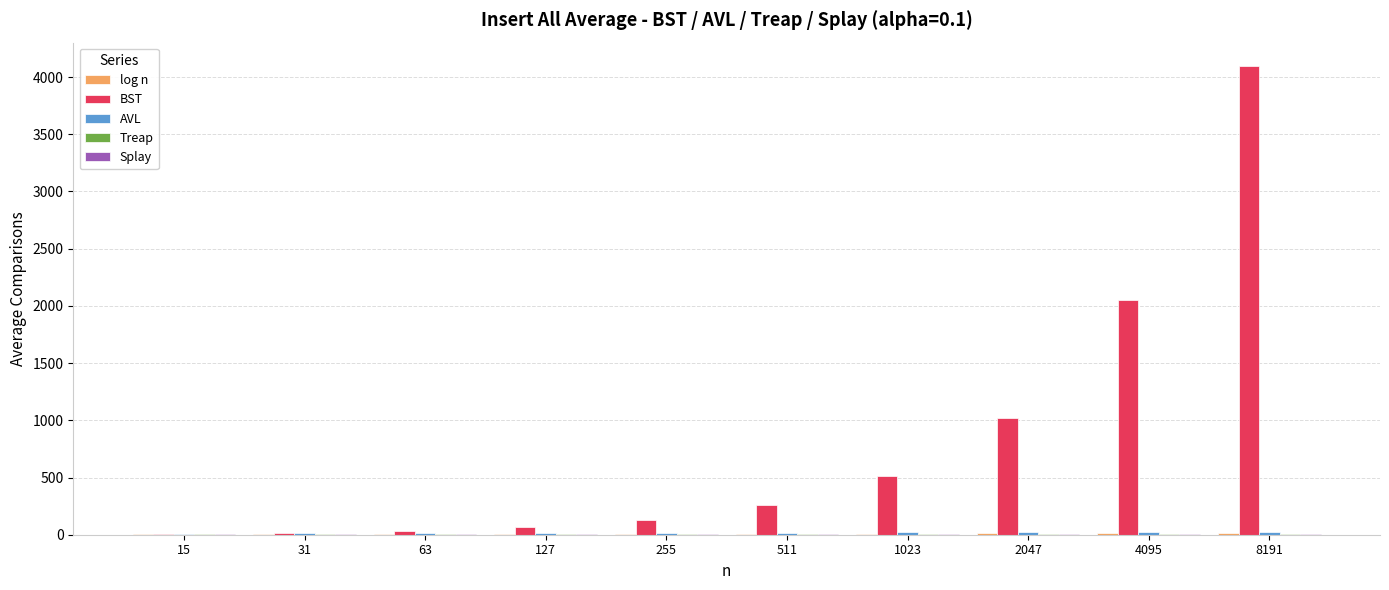

Which series has the largest total across all categories?

BST